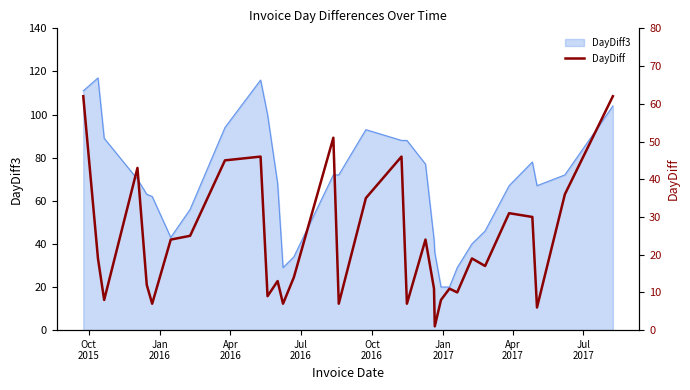

How many interior local peaks (higher than both neighbors) does the data have?

9